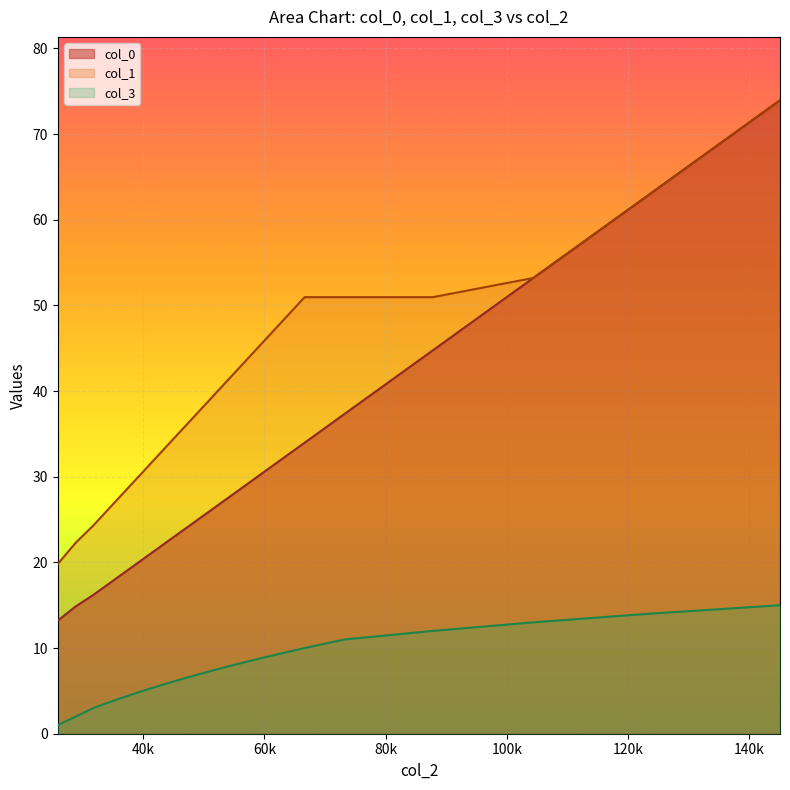

How many data points in col_1 are above 41?

8